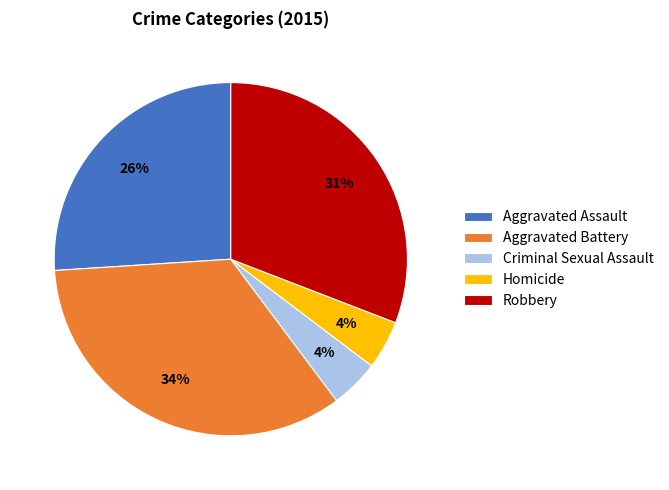

To the nearest percent, what portion does Criminal Sexual Assault represent?

4%